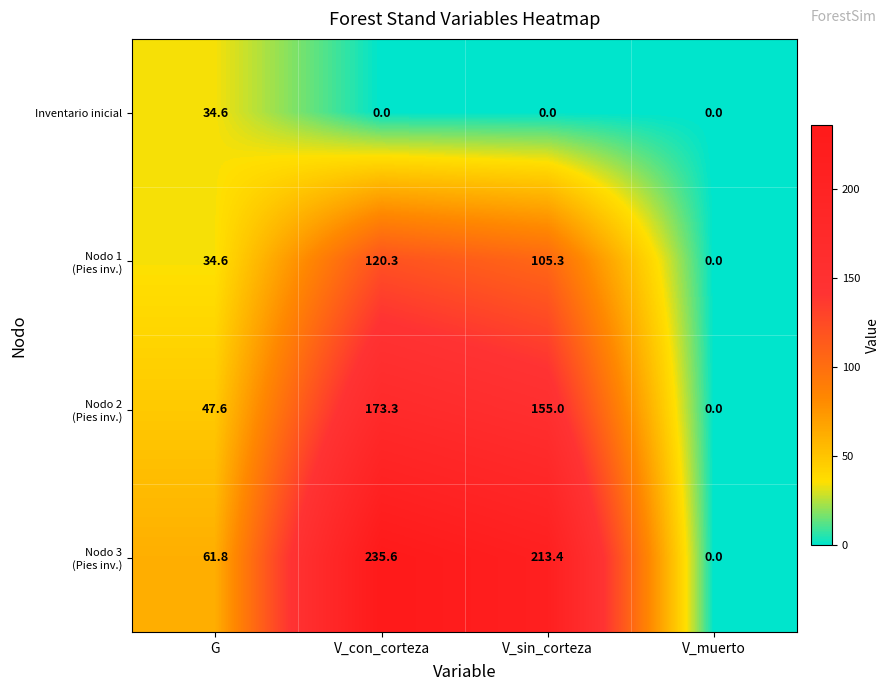

What is the sum of all Inventario inicial values?

34.6